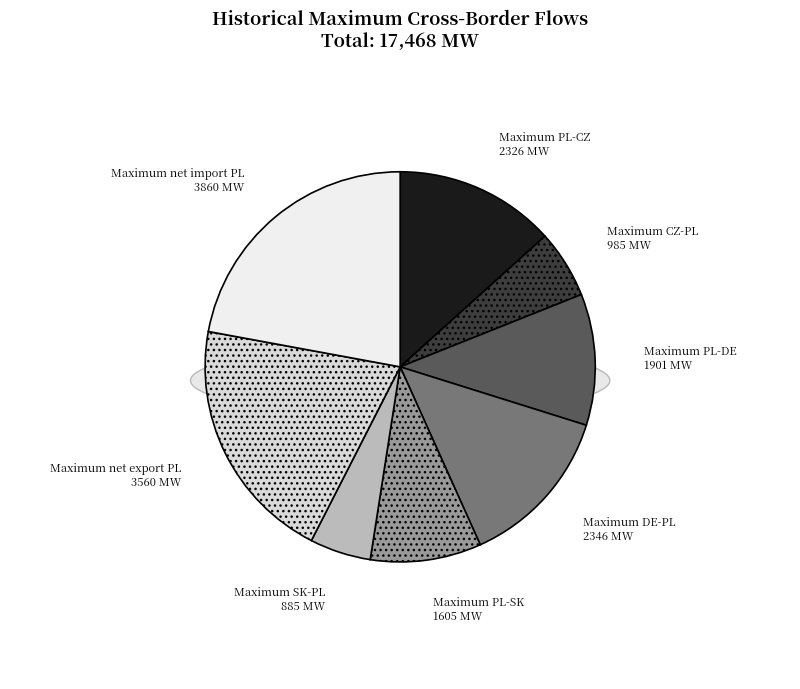

Rank the categories by value from highest to lowest.

Maximum net import PL, Maximum net export PL, Maximum DE-PL, Maximum PL-CZ, Maximum PL-DE, Maximum PL-SK, Maximum CZ-PL, Maximum SK-PL